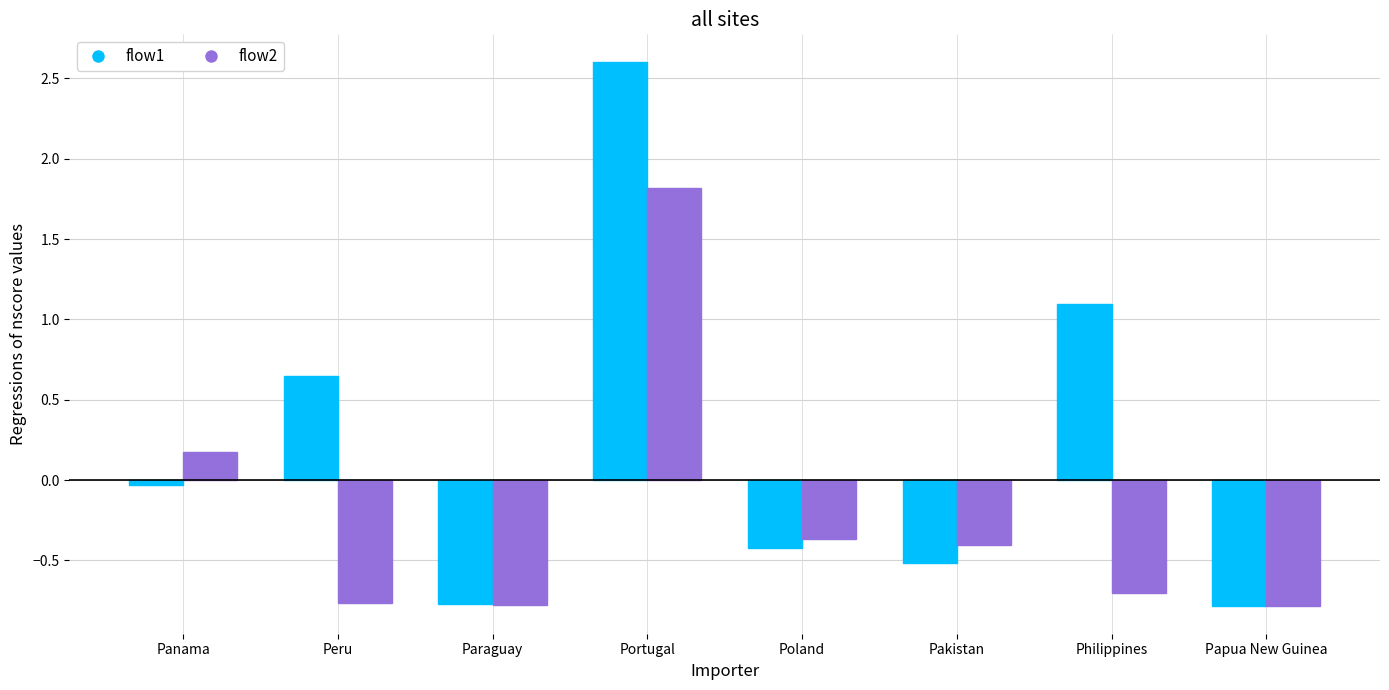

At Philippines, list the series in order from largest to smallest.

flow1, flow2